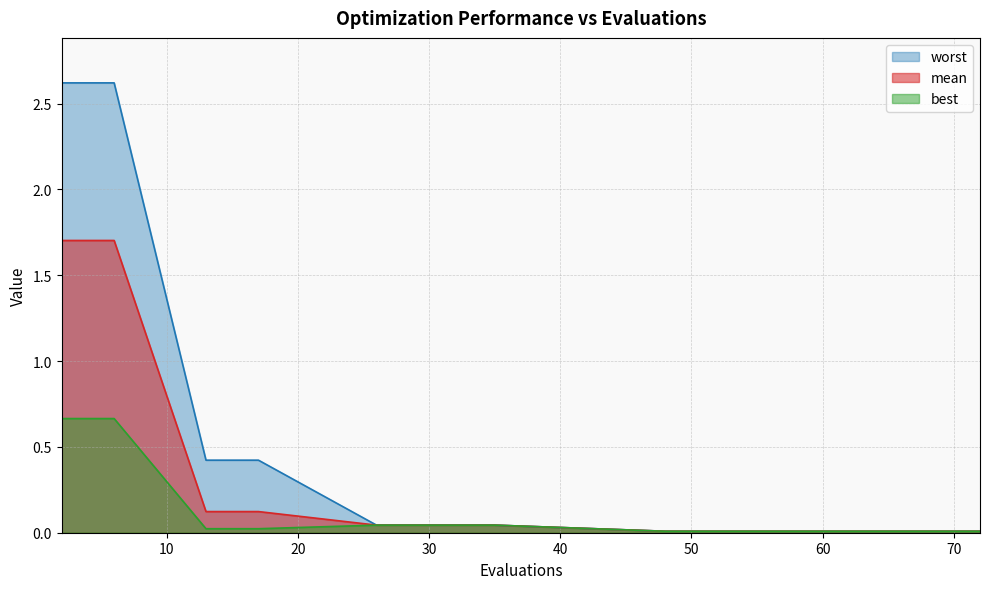

Between 67 and 53, which is larger?

67